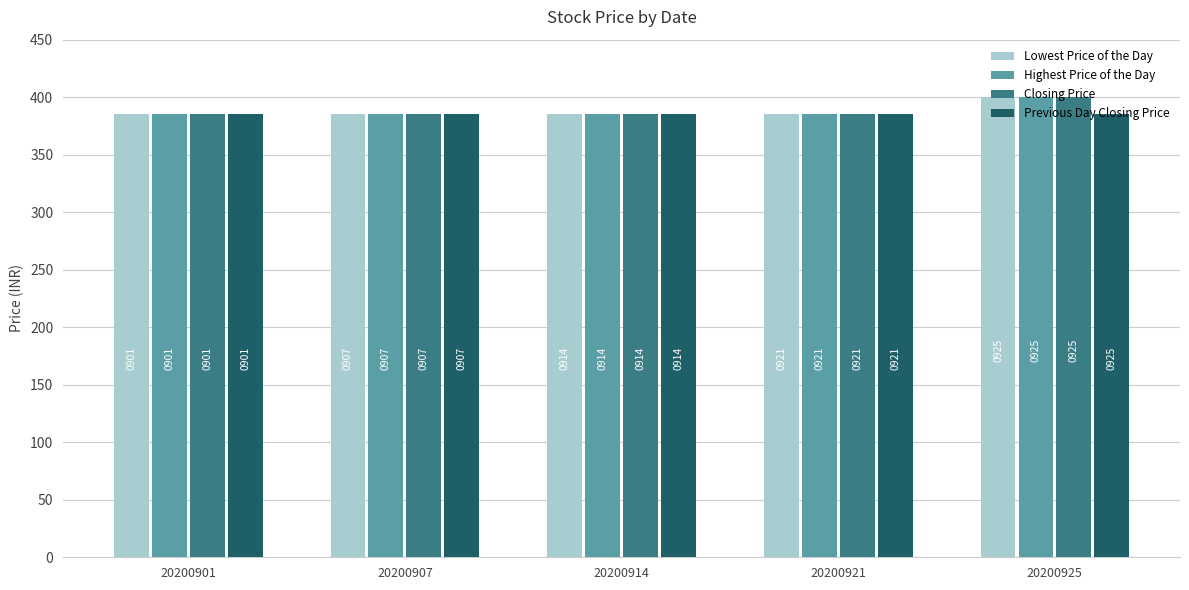

What are all the series names shown in the legend?

Lowest Price of the Day, Highest Price of the Day, Closing Price, Previous Day Closing Price